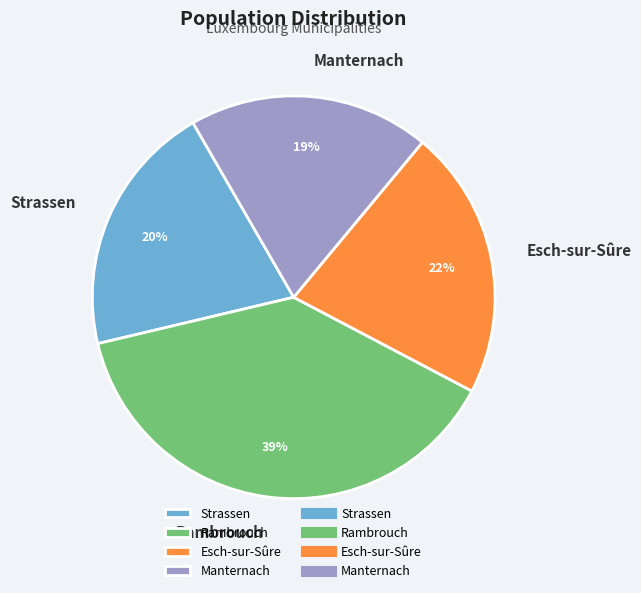

Between Manternach and Strassen, which is larger?

Strassen